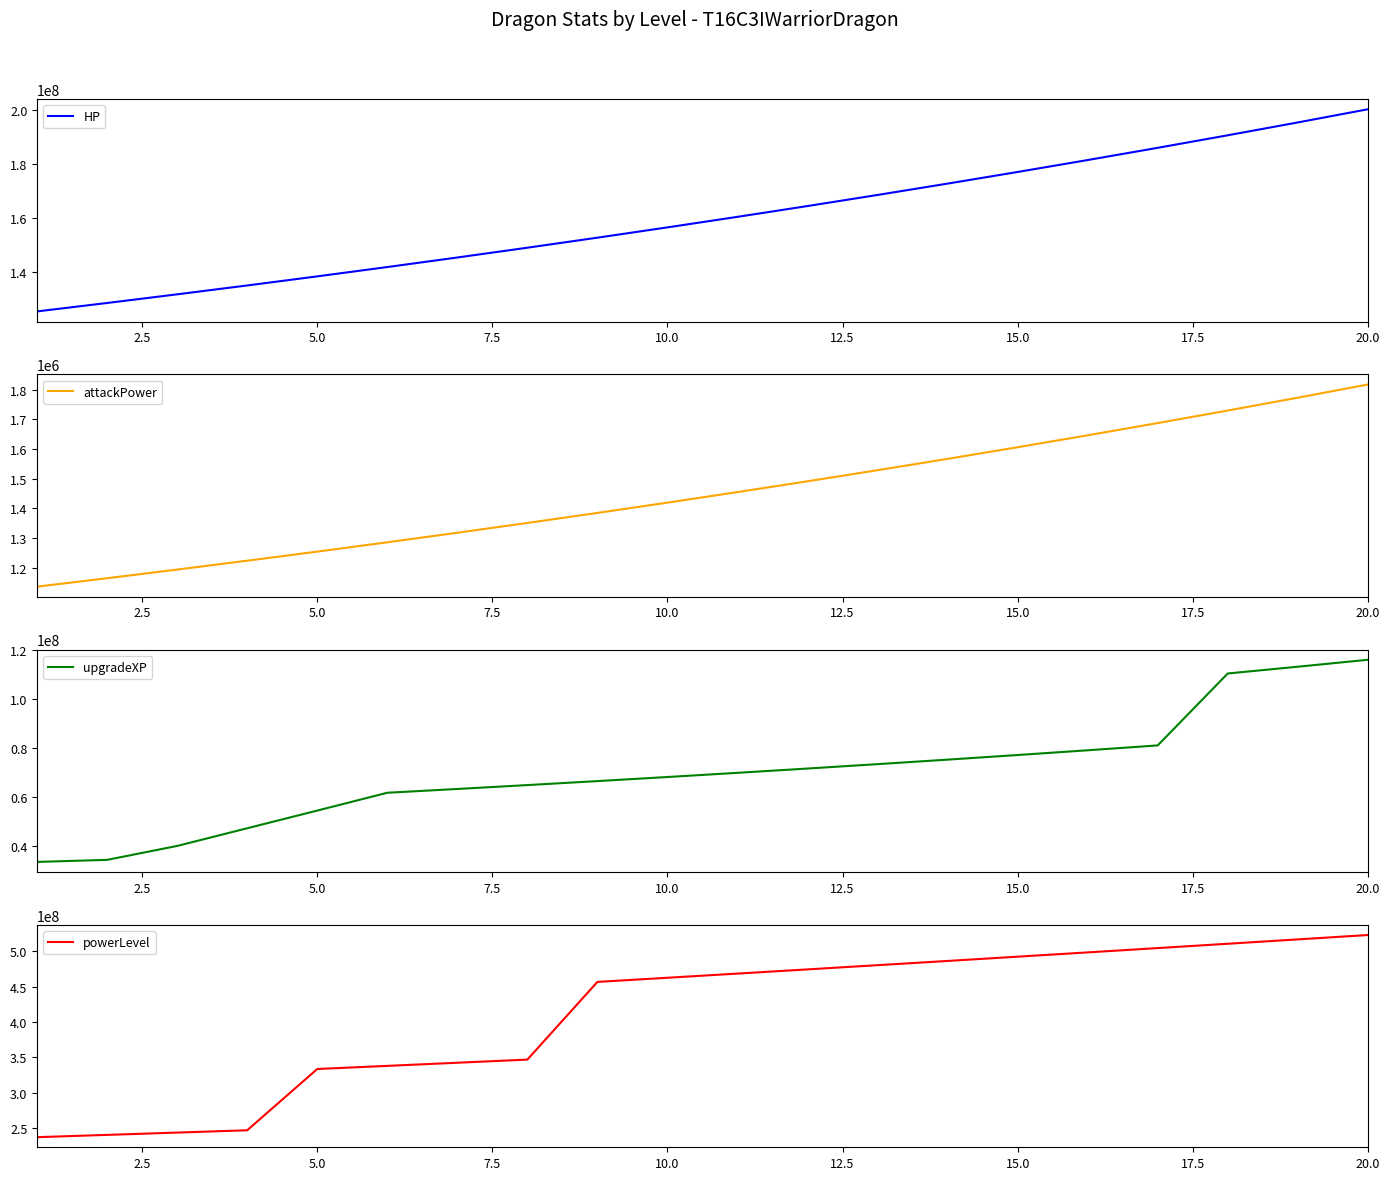

What is the highest value of the HP series?

200411135